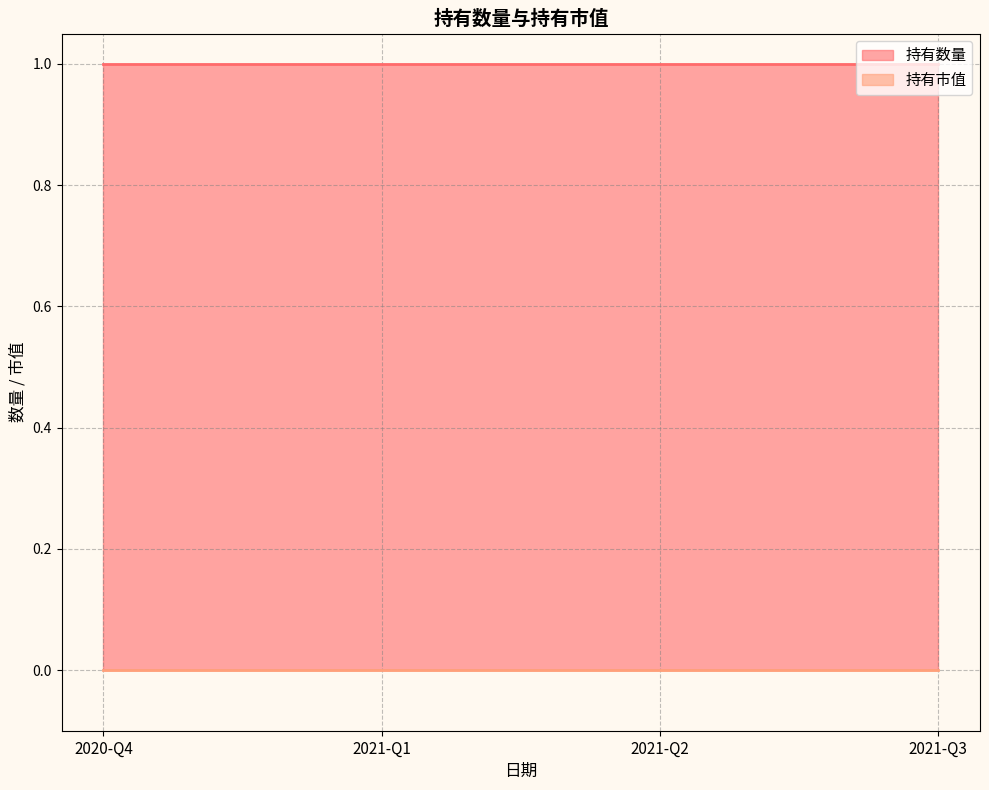

Reading left to right, what are all the values shown in this chart?

持有数量: 1	1	1	1
持有市值: 0	0	0	0